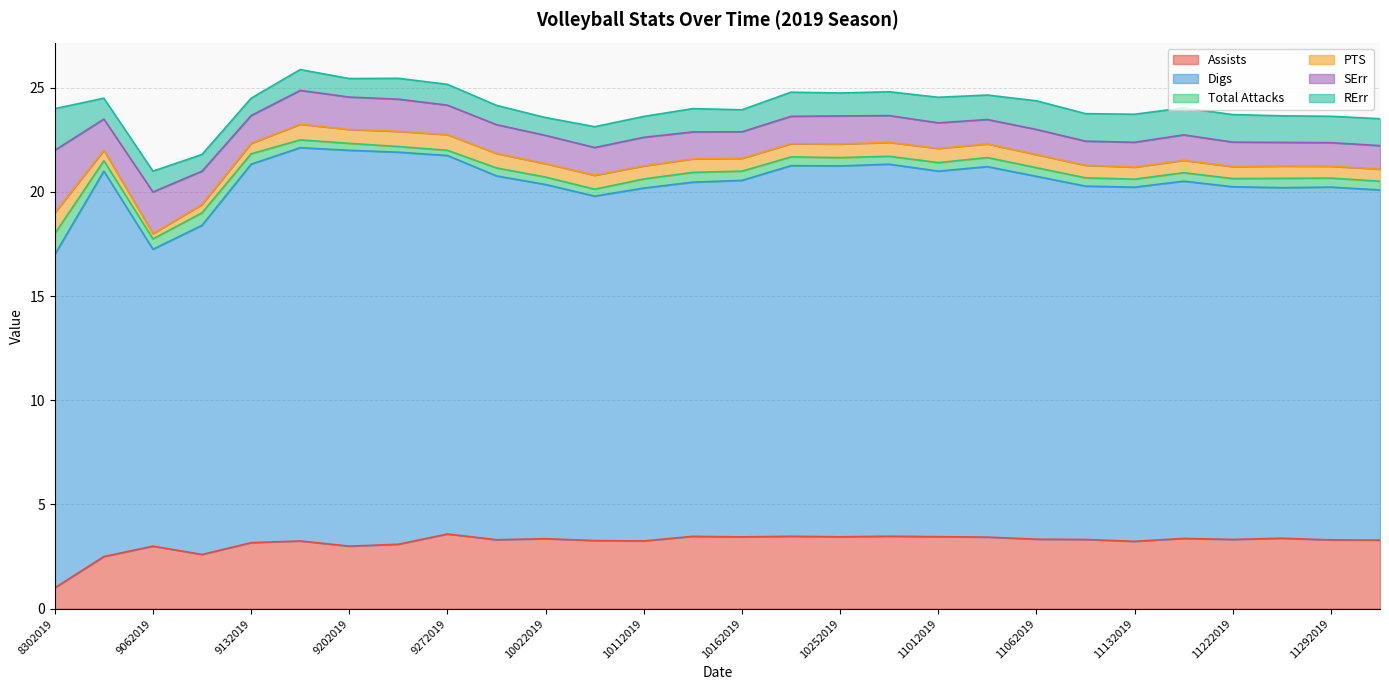

What is the minimum value for Total Attacks?

0.2